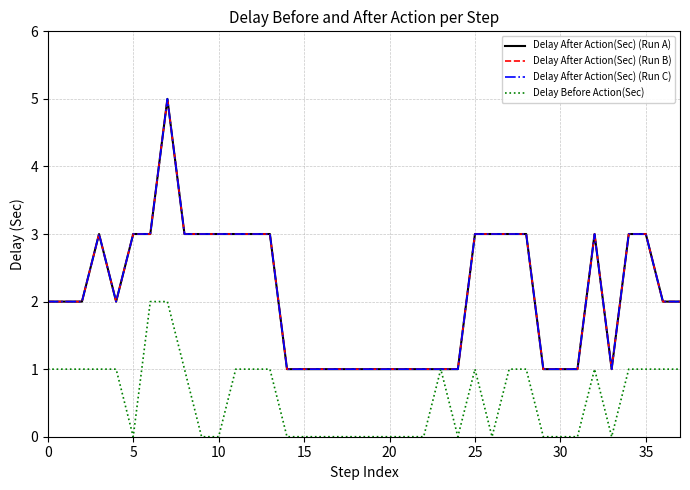

How many Delay After Action(Sec) (Run B) values are between 1 and 3?

37